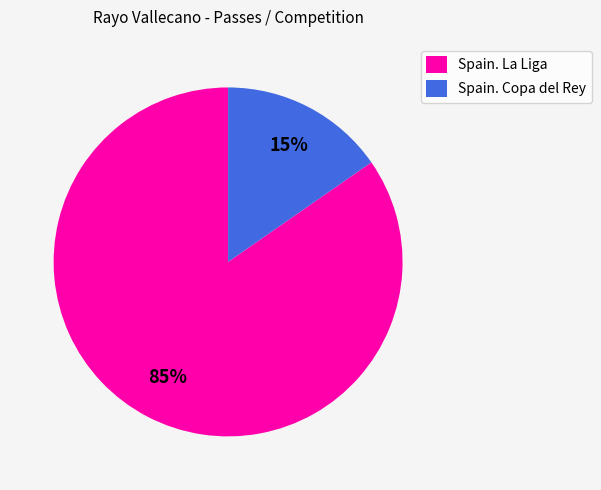

To the nearest percent, what is the average slice percentage?

50%